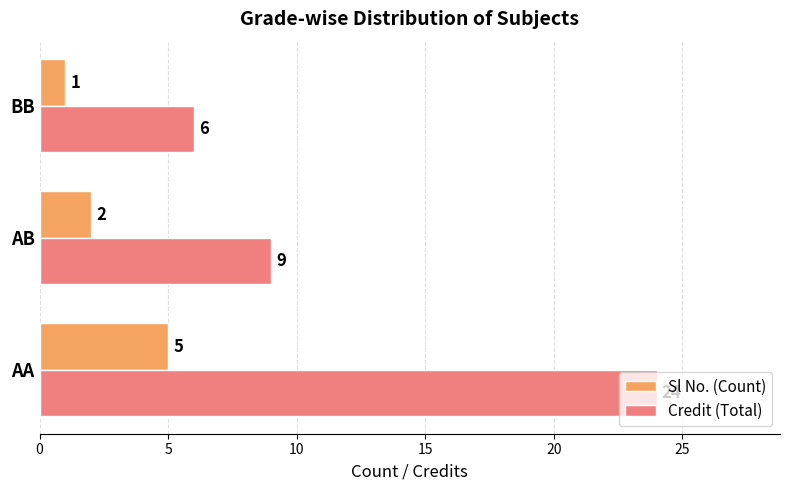

What is the spread (max minus min) of values at BB?

5